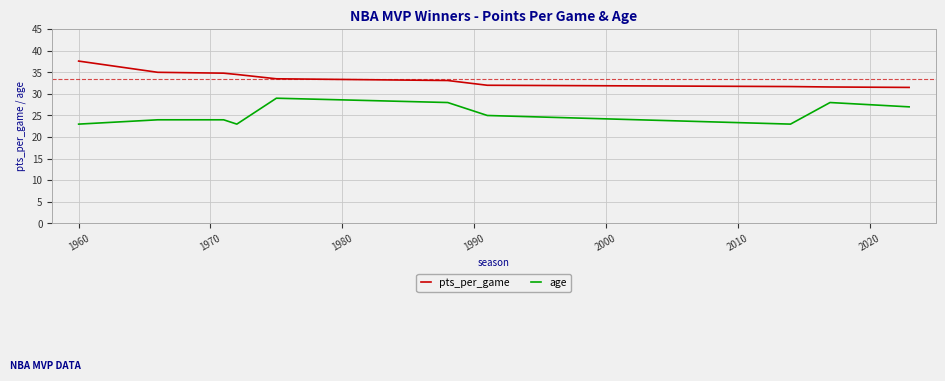

Which series has the largest total across all categories?

pts_per_game